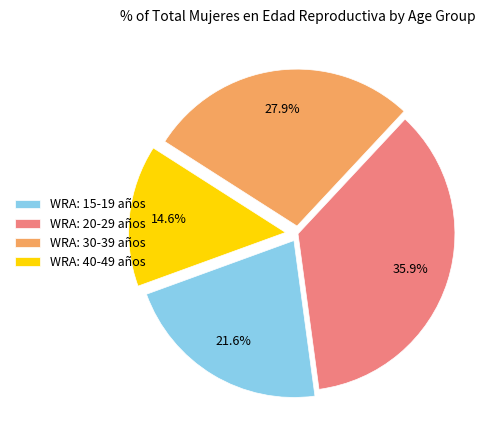

What percentage is NOT represented by WRA: 20-29 años?

64.1%